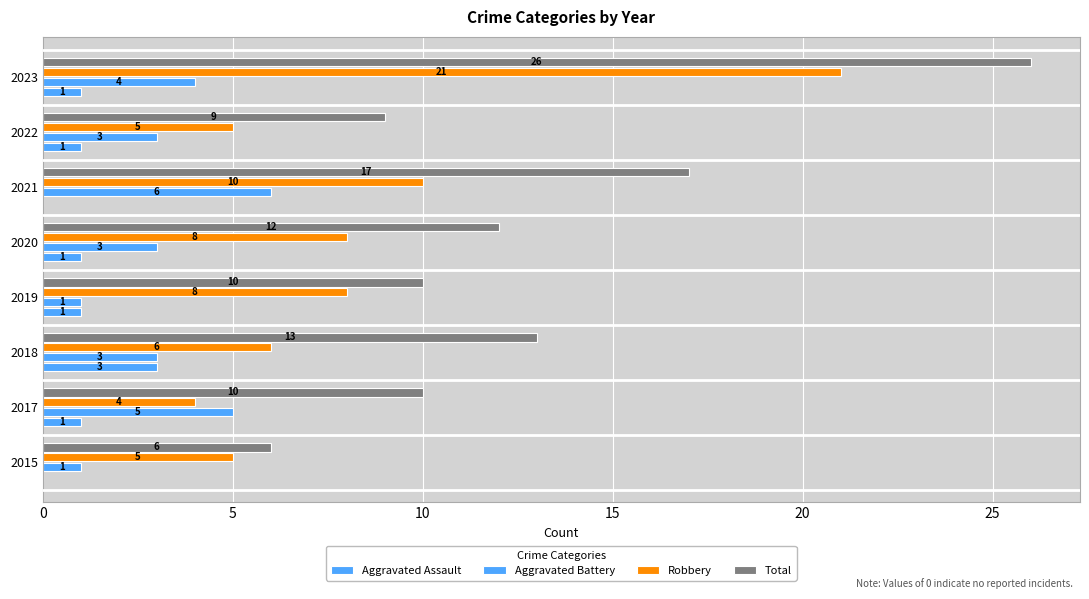

How many distinct data groups are displayed?

4